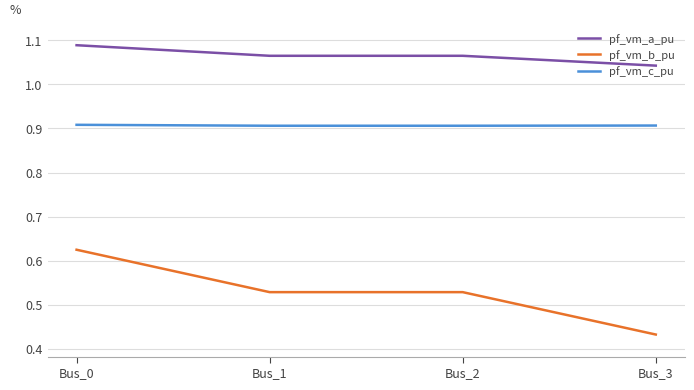

What is the sum of all pf_vm_c_pu values?

3.6